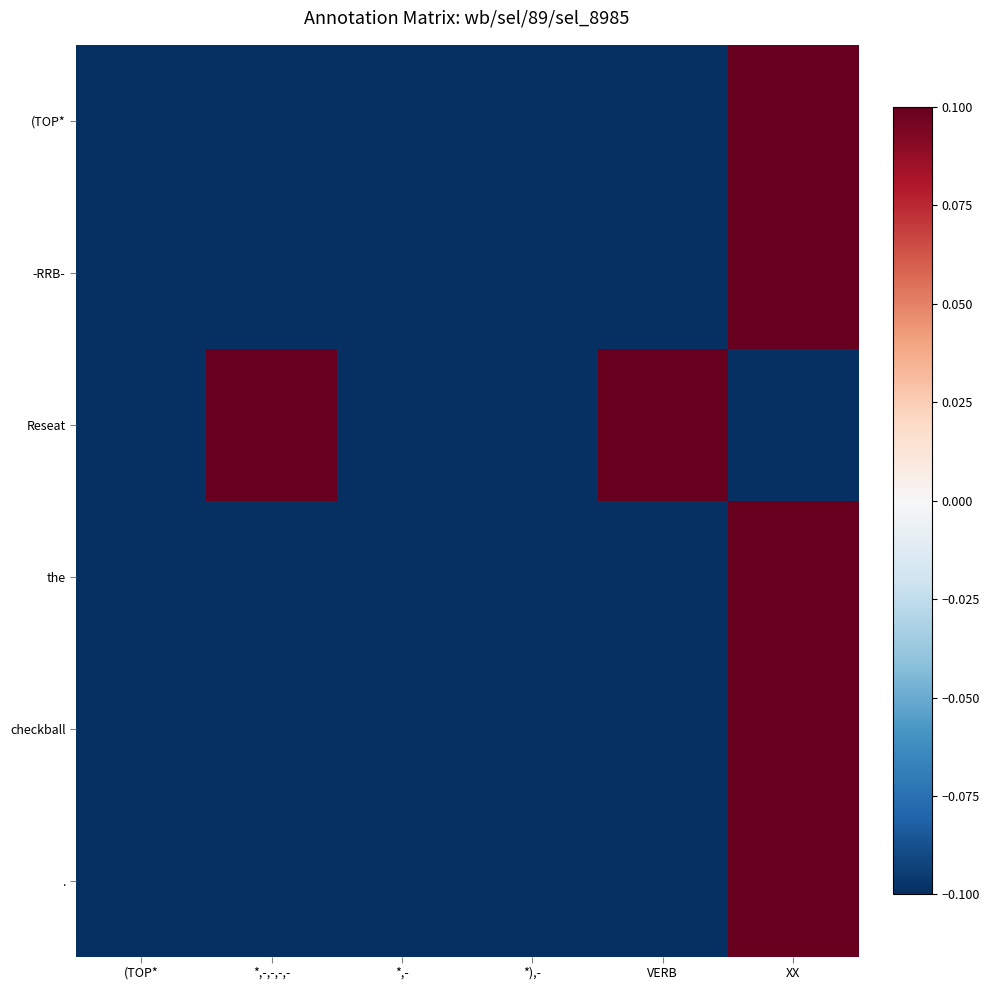

Rank the series by their maximum value, from lowest to highest.

(TOP*, -RRB-, Reseat, the, checkball, .